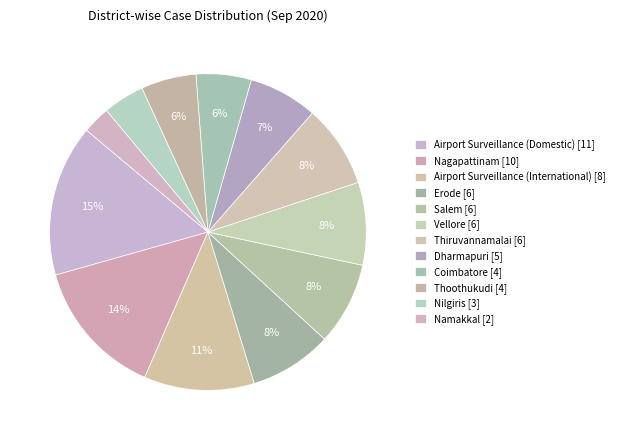

Count the number of slices in the pie.

12